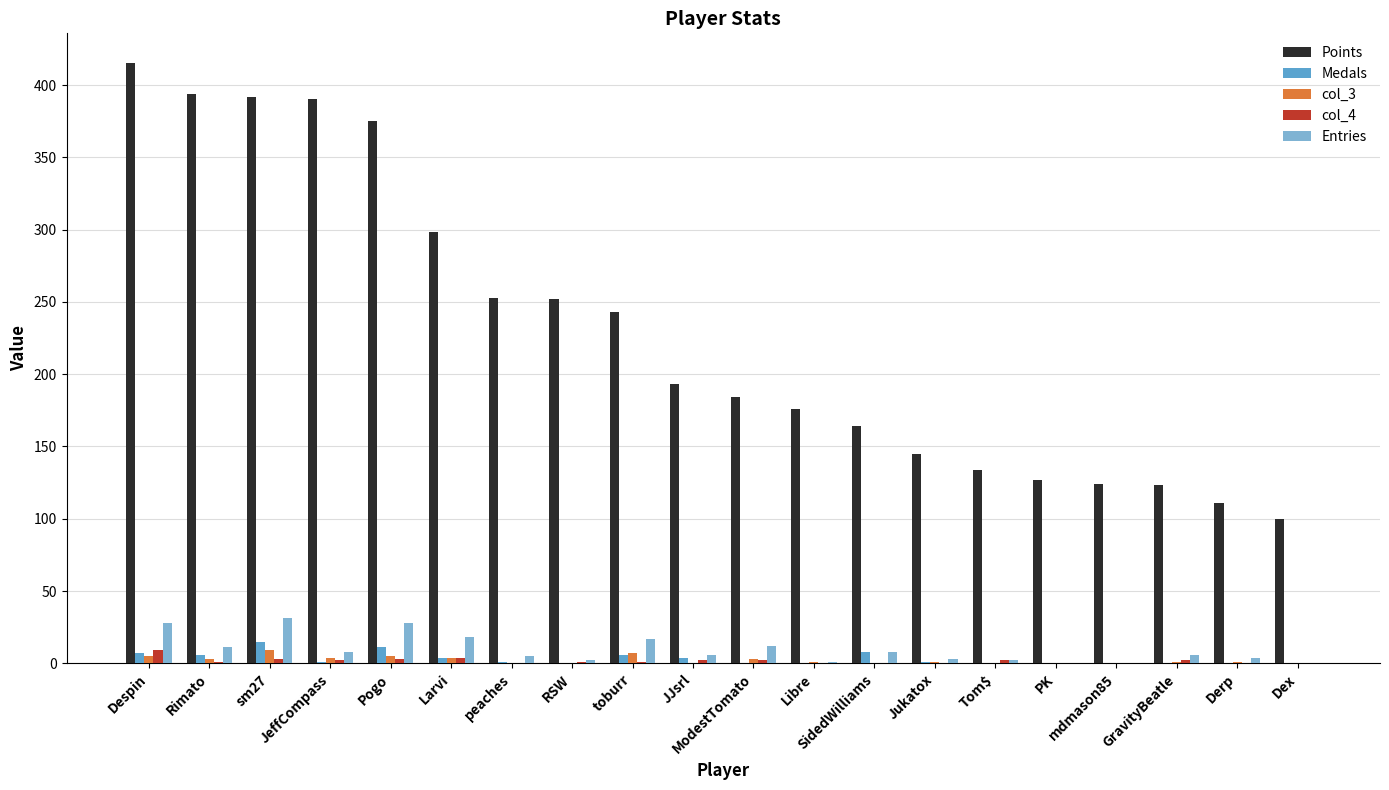

How many series are shown in this chart?

5